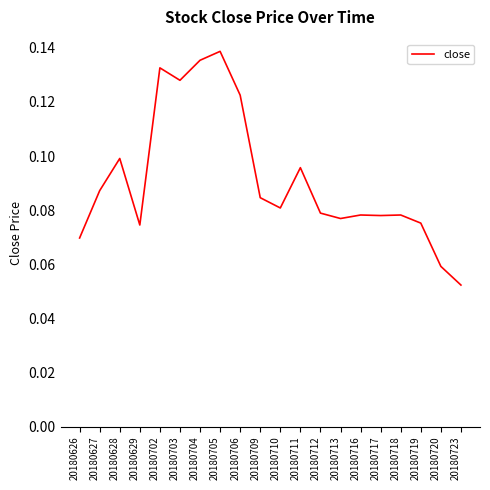

How many distinct data groups are displayed?

1